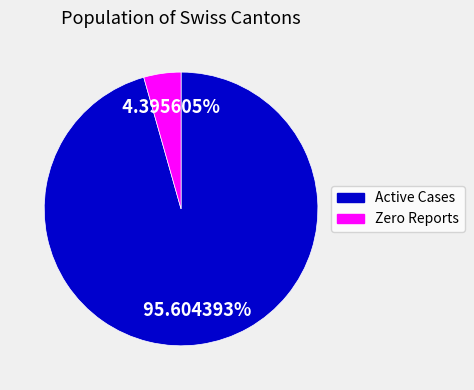

Do Zero Reports and Active Cases together represent more than half of the pie?

Yes